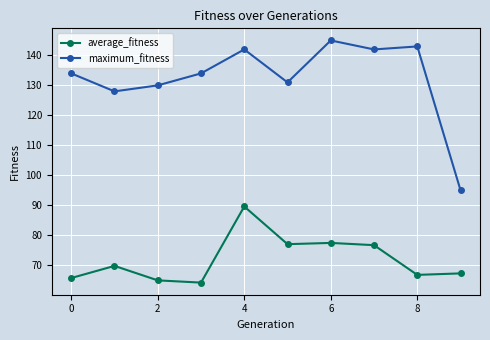

True or false: average_fitness and maximum_fitness intersect in this chart.

False